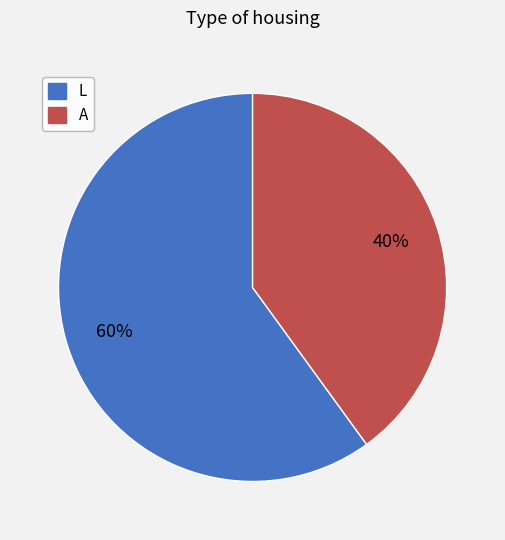

What is the largest slice in the pie chart?

L